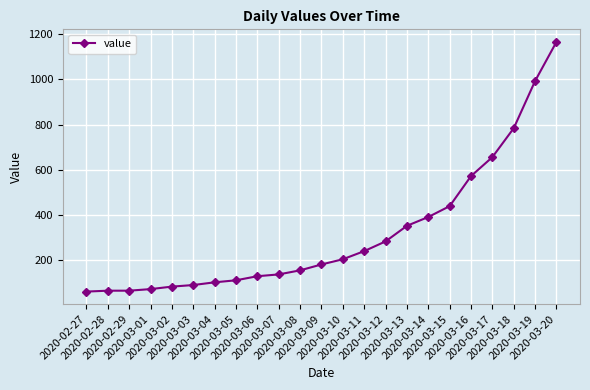

What is the minimum value shown in the chart?

61